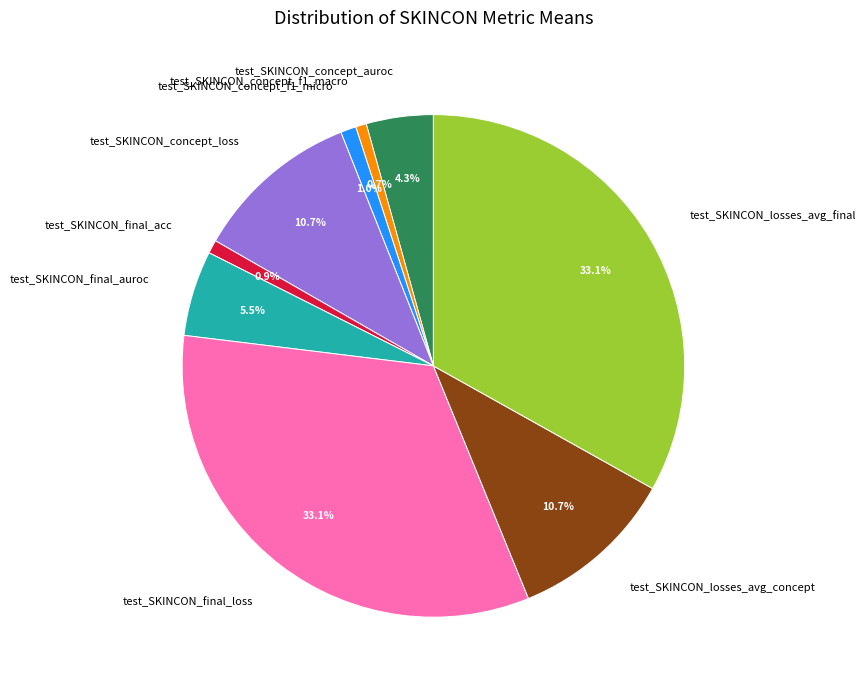

What is the ratio of the value at test_SKINCON_losses_avg_concept to the value at test_SKINCON_concept_loss?

1.0